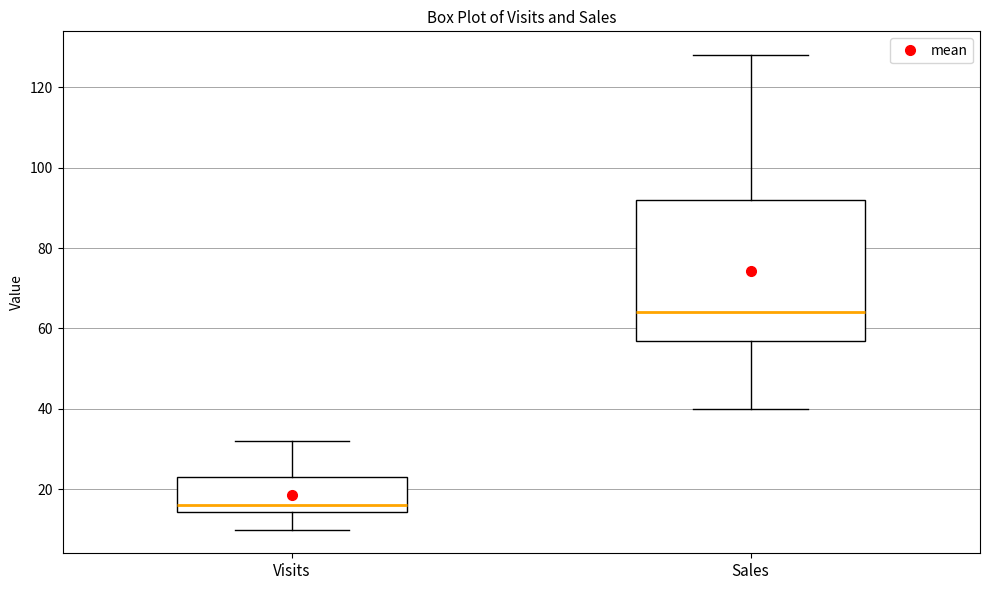

Comparing the boxes themselves (not the whiskers), which one is the tallest?

Sales